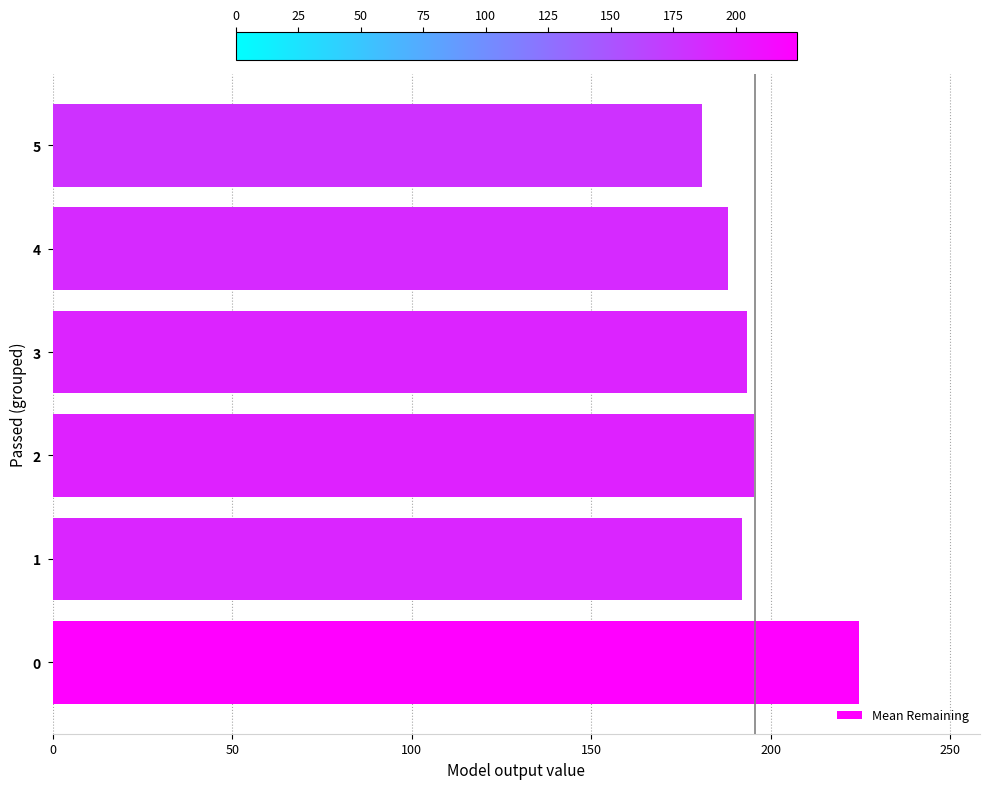

At which label is the value closest to 202?

2